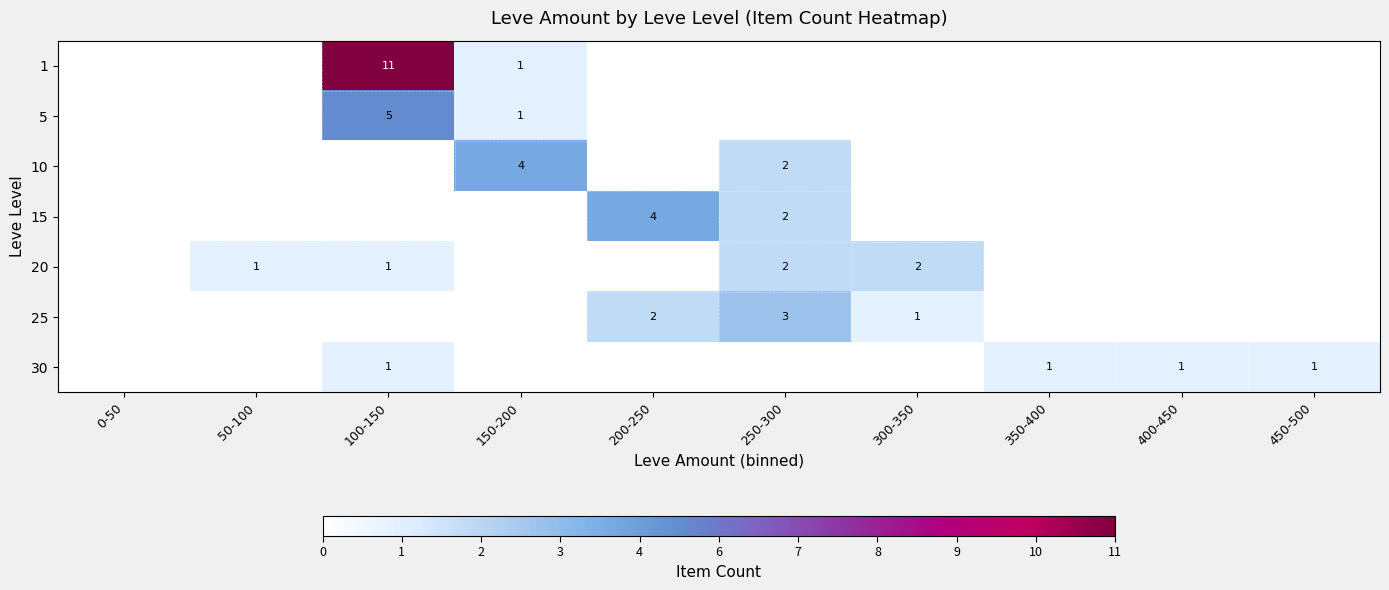

At how many categories does at least one series exceed 10?

1